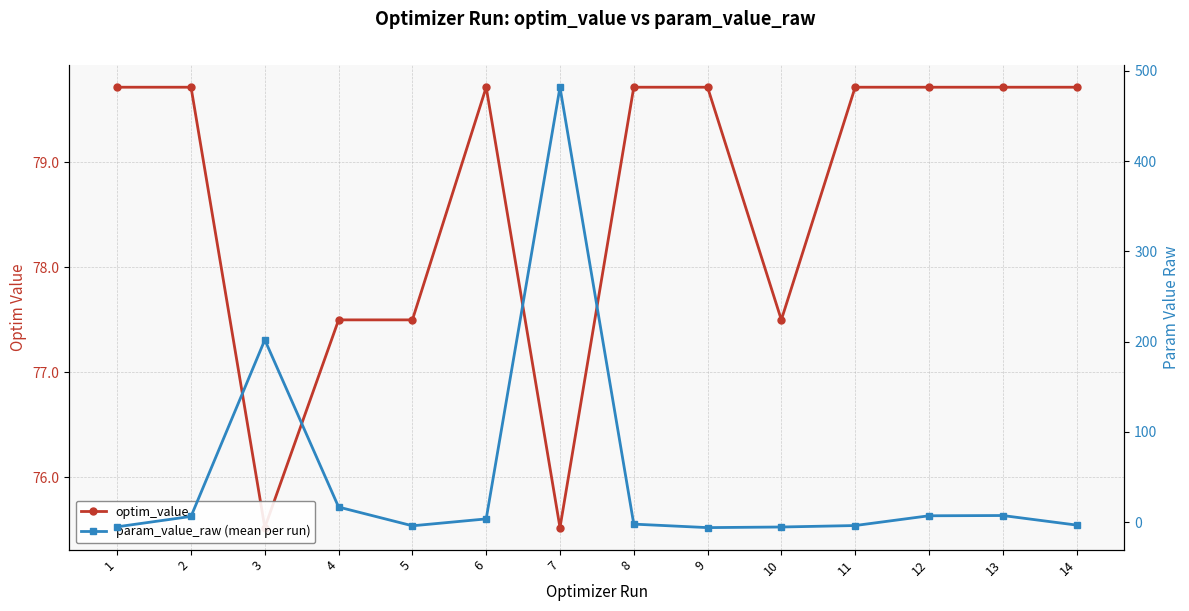

Where is the first local maximum for param_value_raw (mean per run)?

3